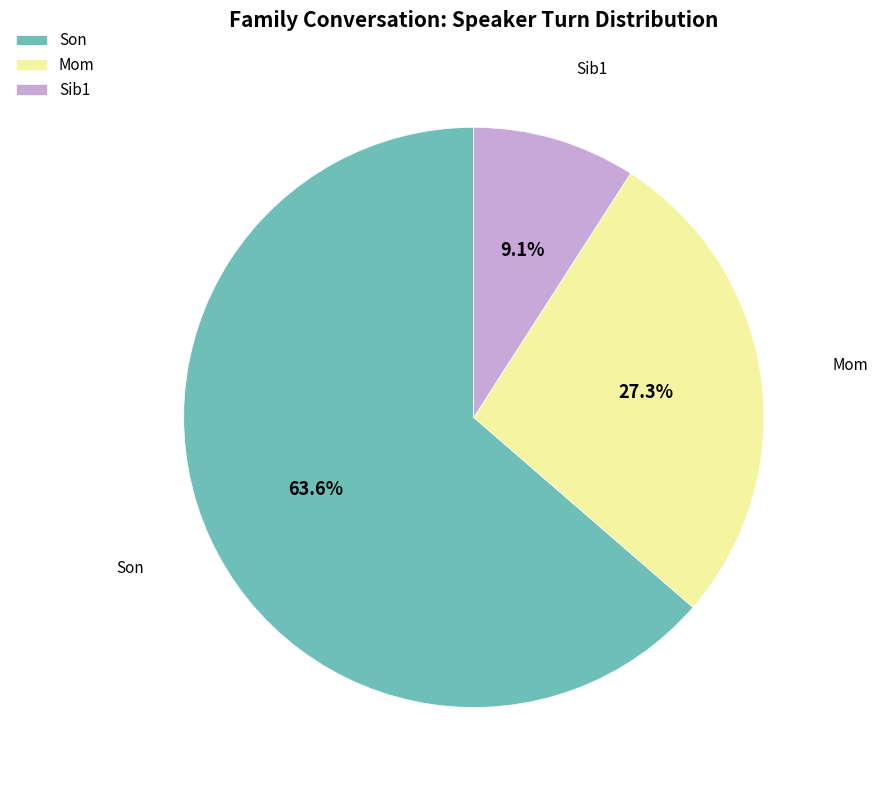

To the nearest percent, what percentage of the pie is Sib1?

9%